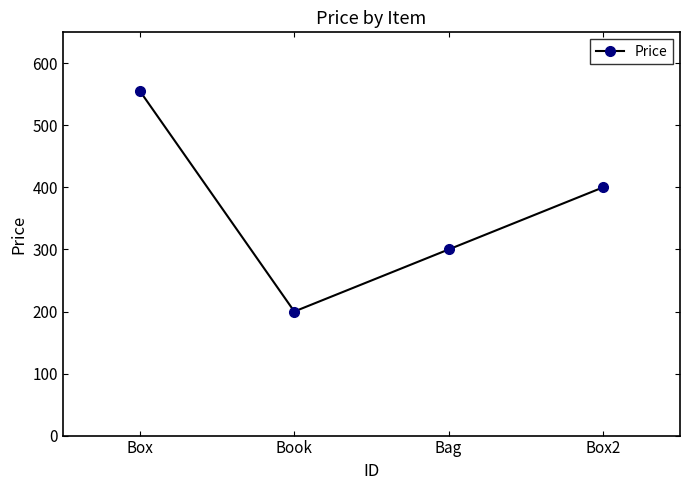

How many lines are shown in the chart?

1